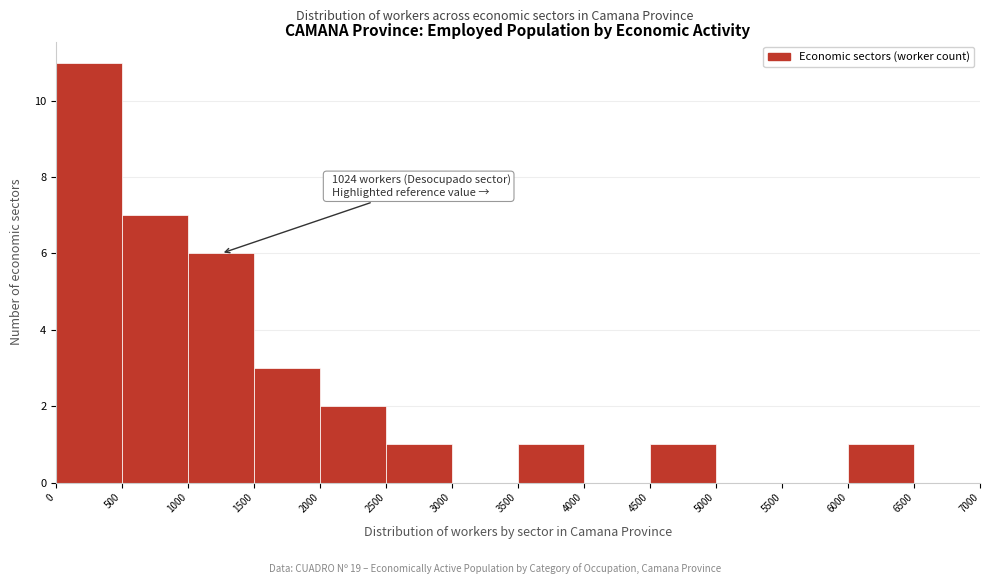

Over which range of the x-axis is the bar tallest?

0 to 500